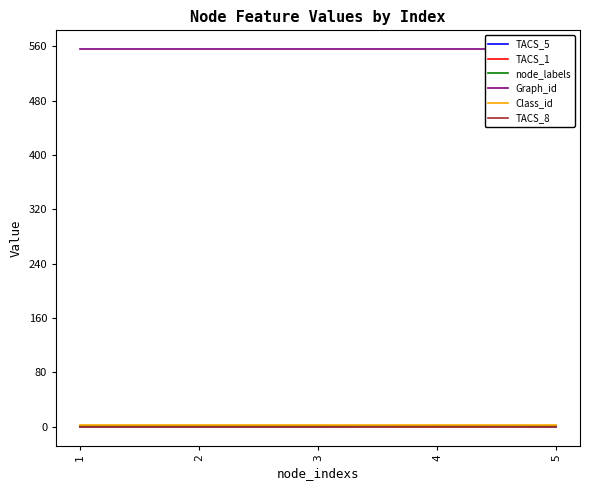

True or false: TACS_1 has more than 0 points higher than both neighbors.

False